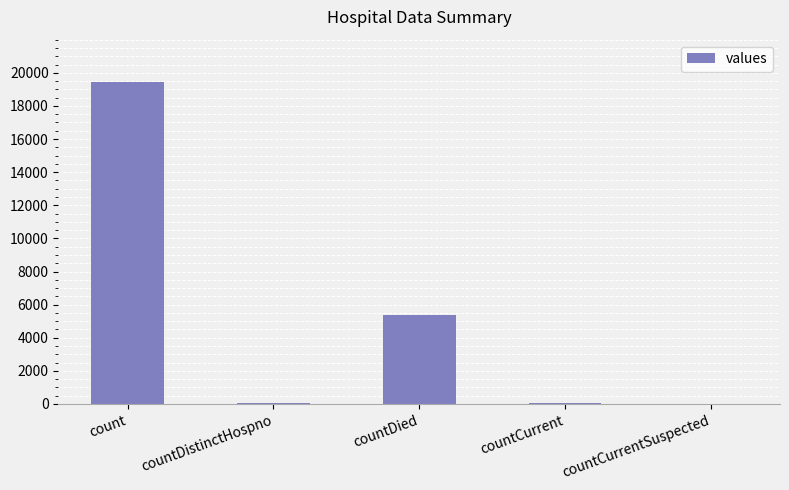

Read the value at countDied.

5357